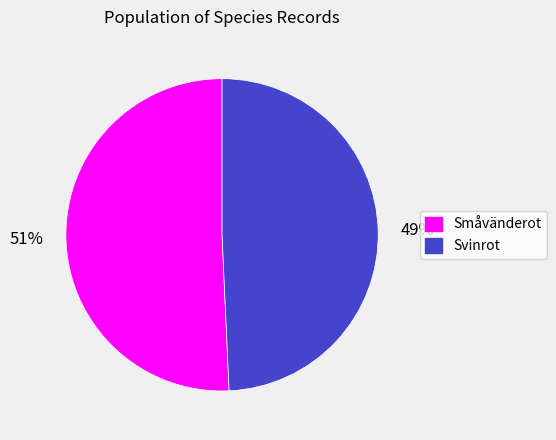

How many slices are in this pie chart?

2